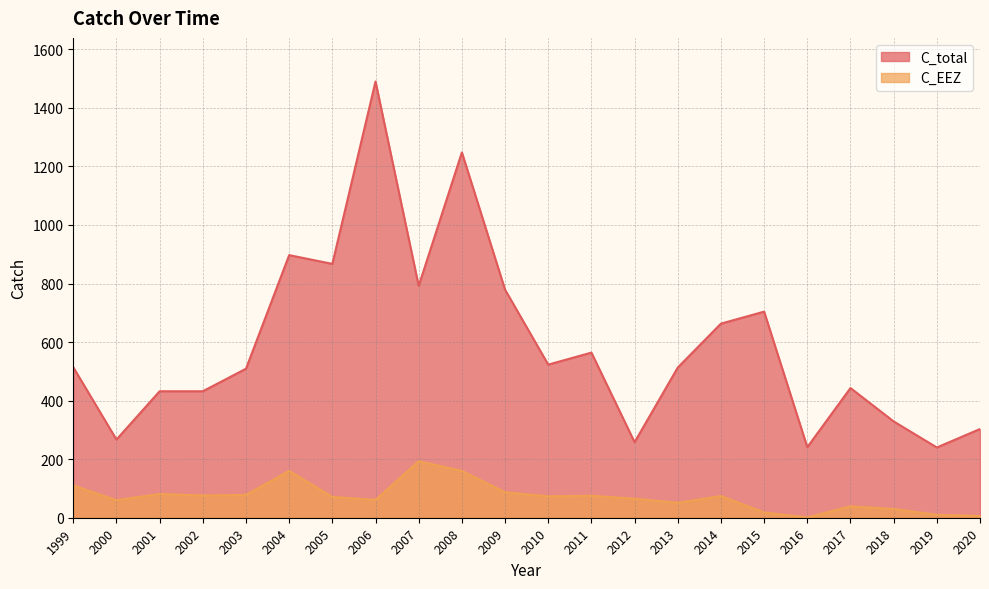

How many values in the C_total series are below 514?

11